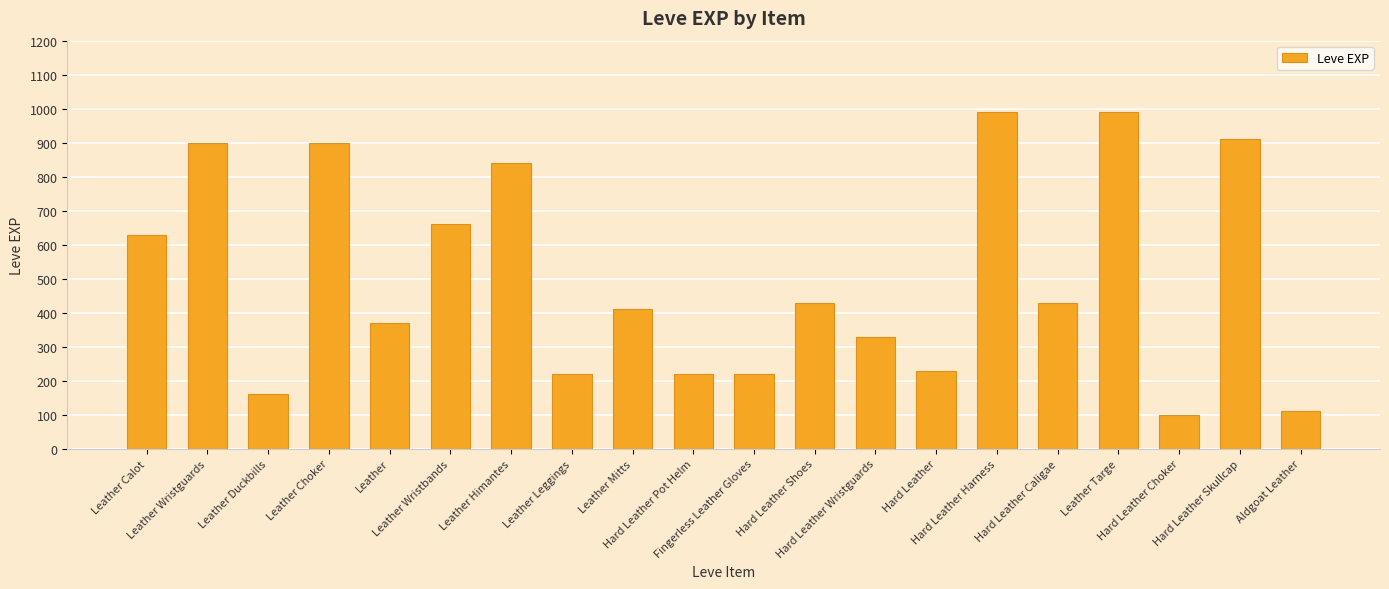

Is it true that the value at Leather Calot is 630?

True